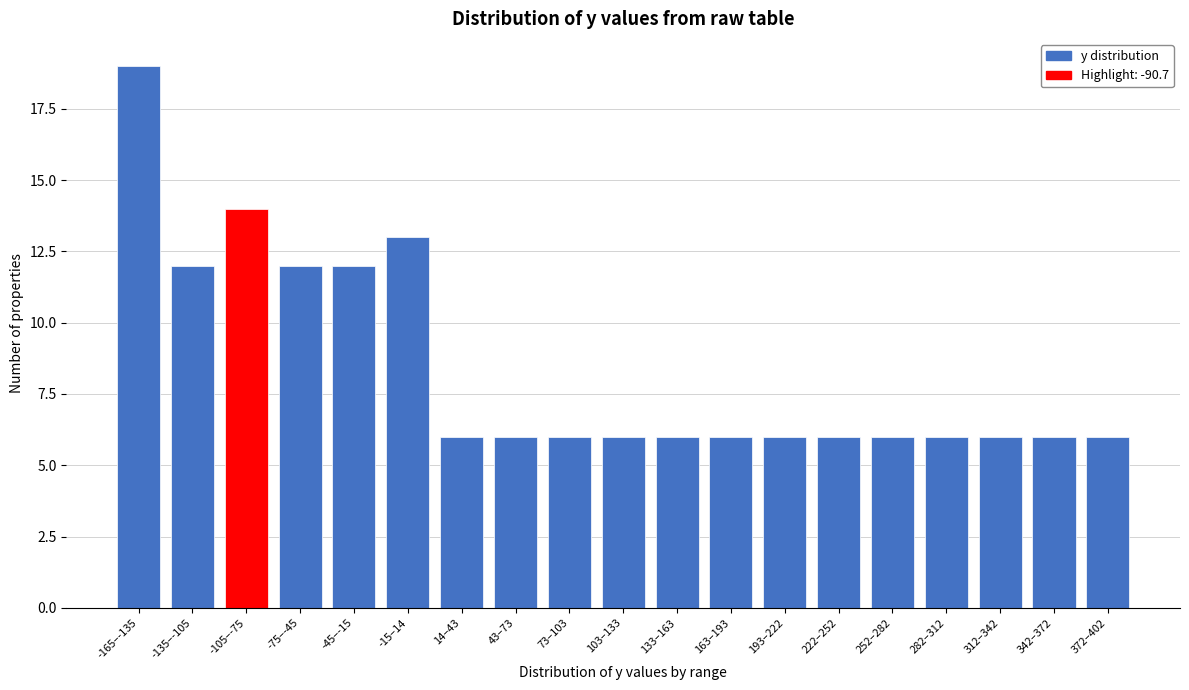

Reading left to right, extract all data points from this chart.

-165–-135=19	-135–-105=12	-105–-75=14	-75–-45=12	-45–-15=12	-15–14=13	14–43=6	43–73=6	73–103=6	103–133=6	133–163=6	163–193=6	193–222=6	222–252=6	252–282=6	282–312=6	312–342=6	342–372=6	372–402=6